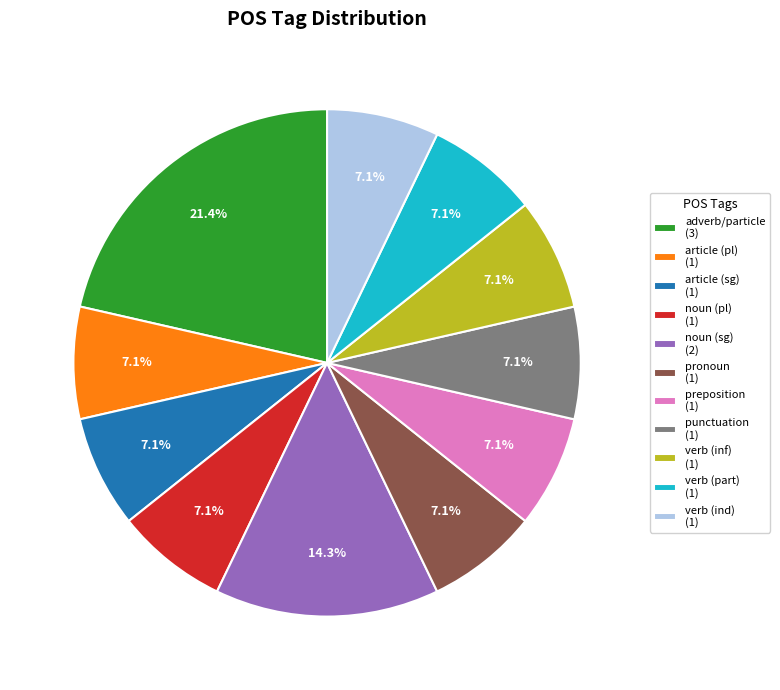

What is the largest slice in the pie chart?

adverb/particle (3)